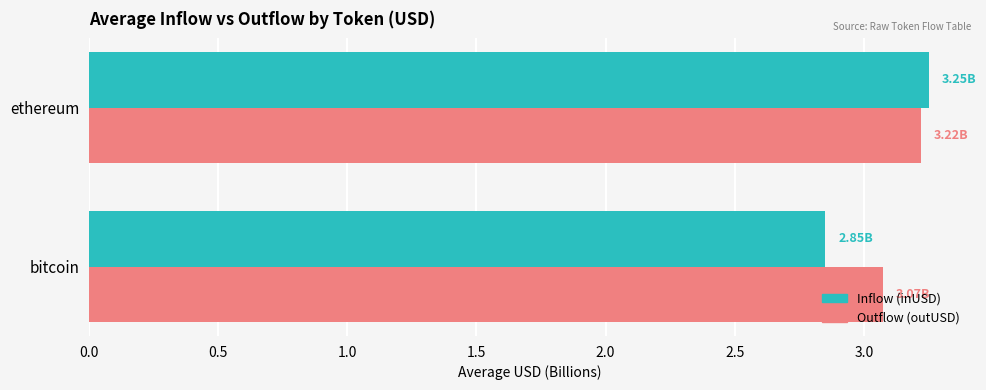

What is the average value of the Inflow (inUSD) series?

3.1